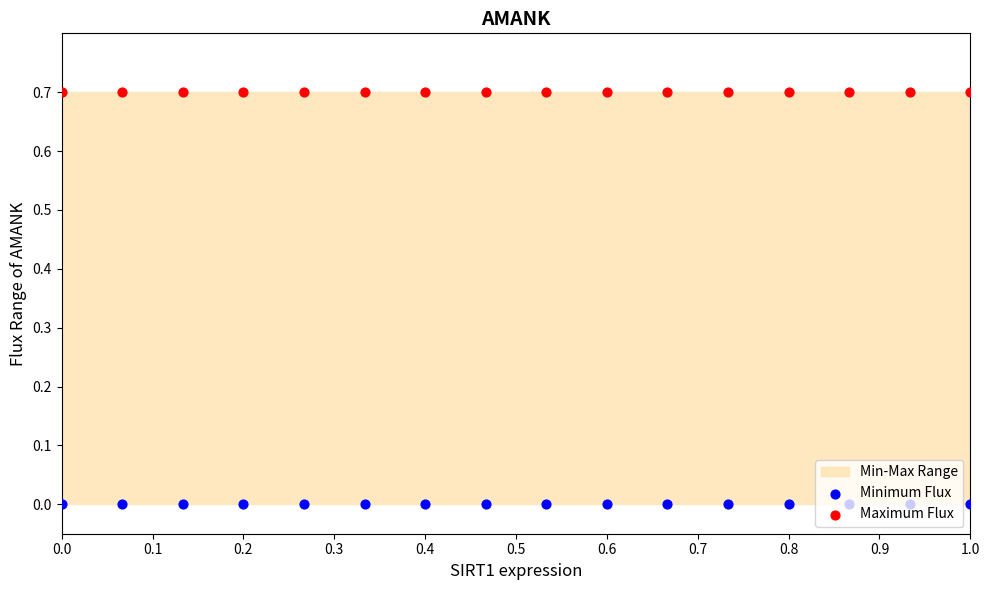

Which series has the largest total across all categories?

Maximum Flux